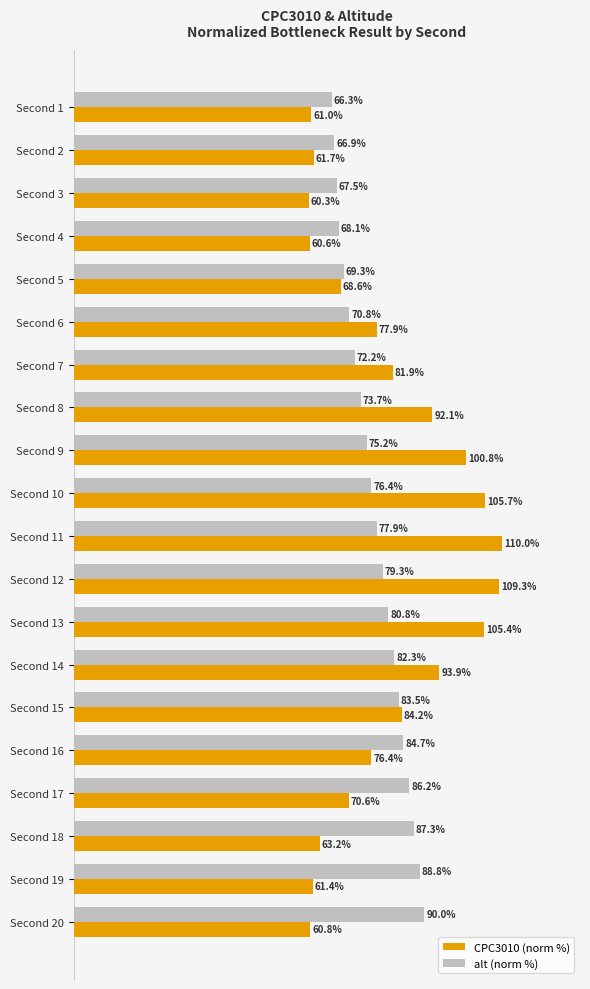

List the series in order of their overall mean, lowest first.

alt (norm %), CPC3010 (norm %)